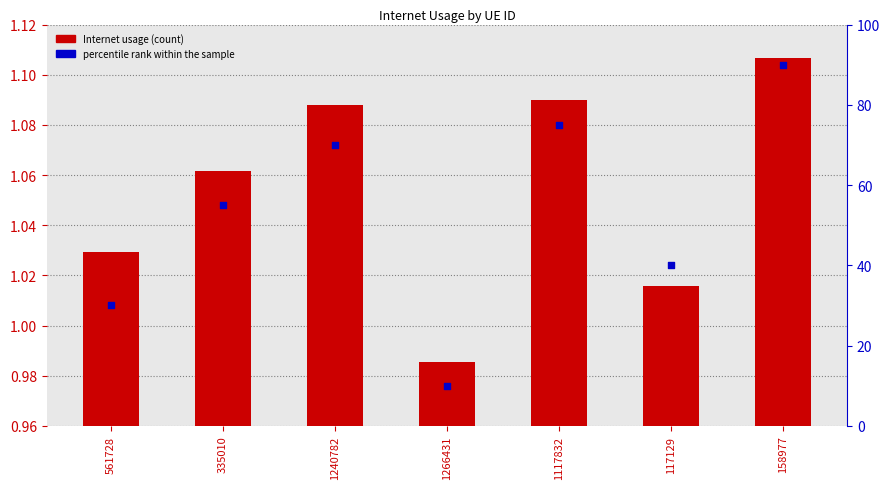

Is the value of percentile rank within the sample at 117129 greater than the value of Internet usage at 117129?

Yes